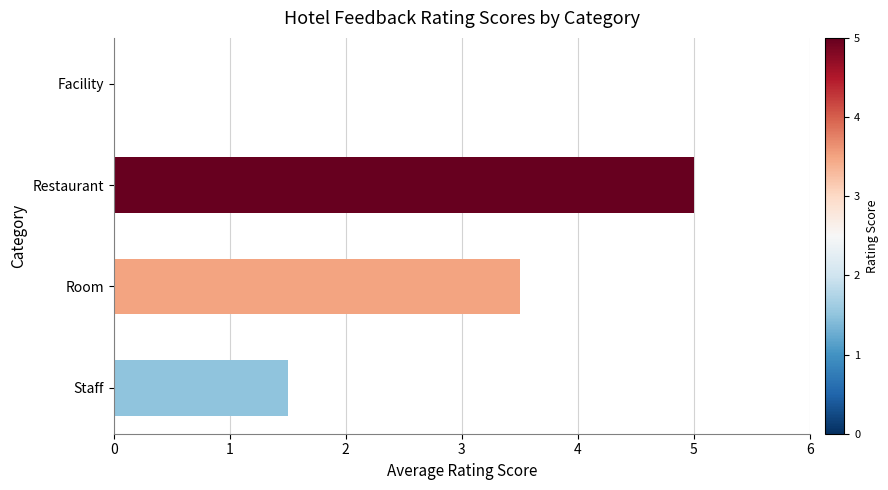

The chart shows a value of 2.4 at Room. True or false?

False